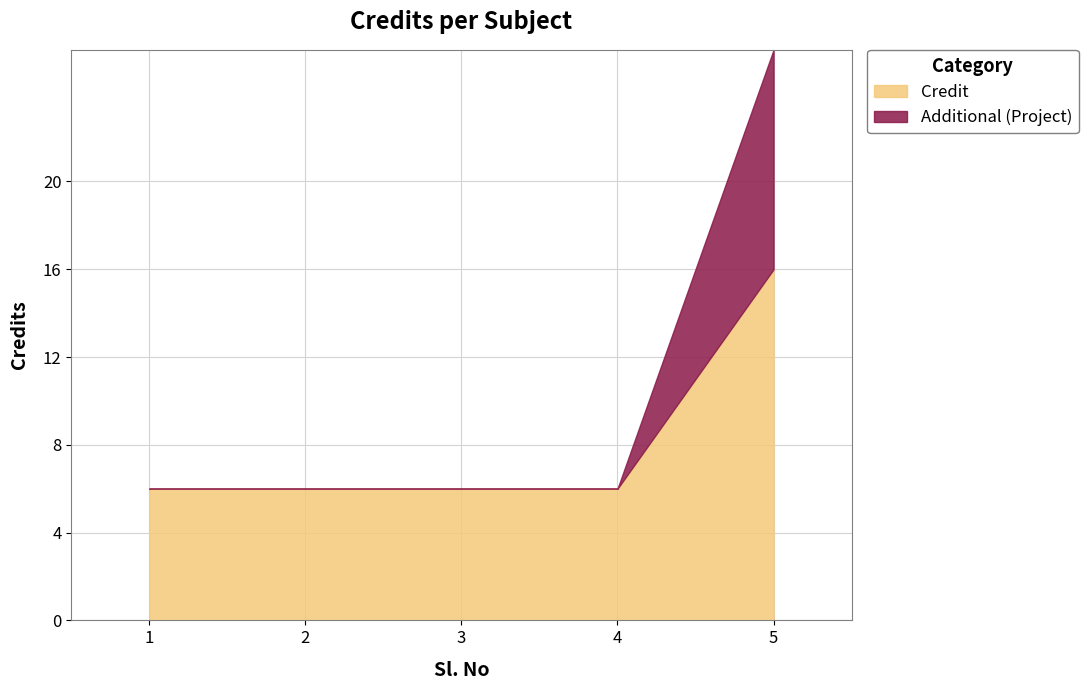

Rank the categories by value from lowest to highest.

1, 2, 3, 4, 5